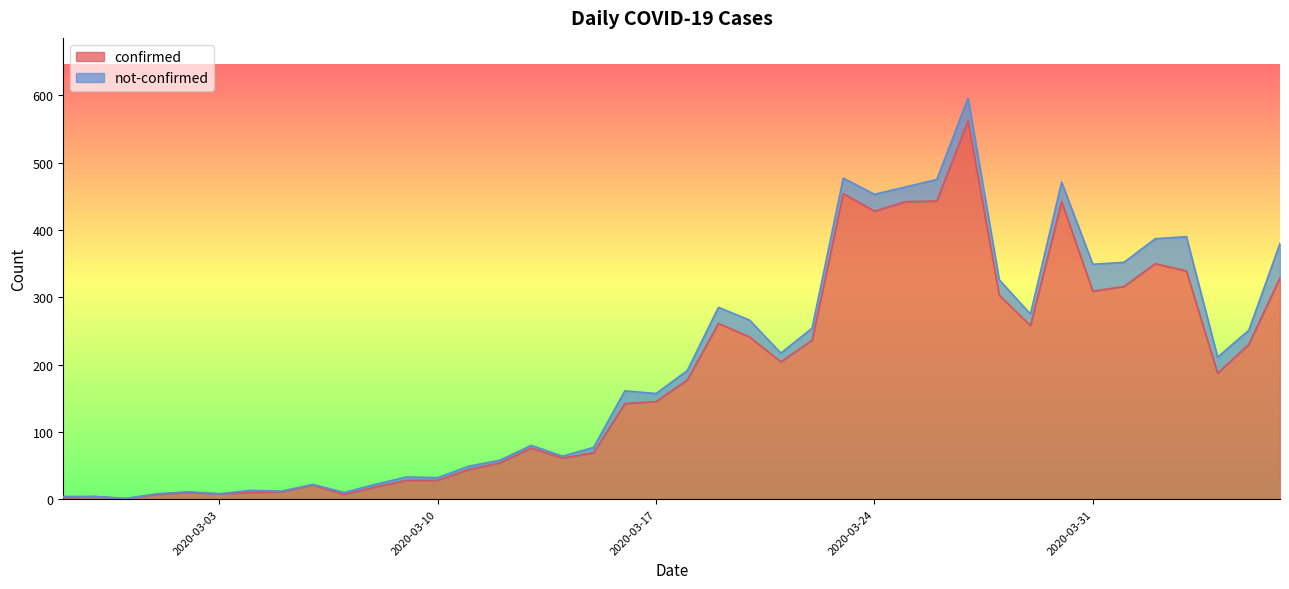

What is the label of the 14th point from the right?

2020-03-24